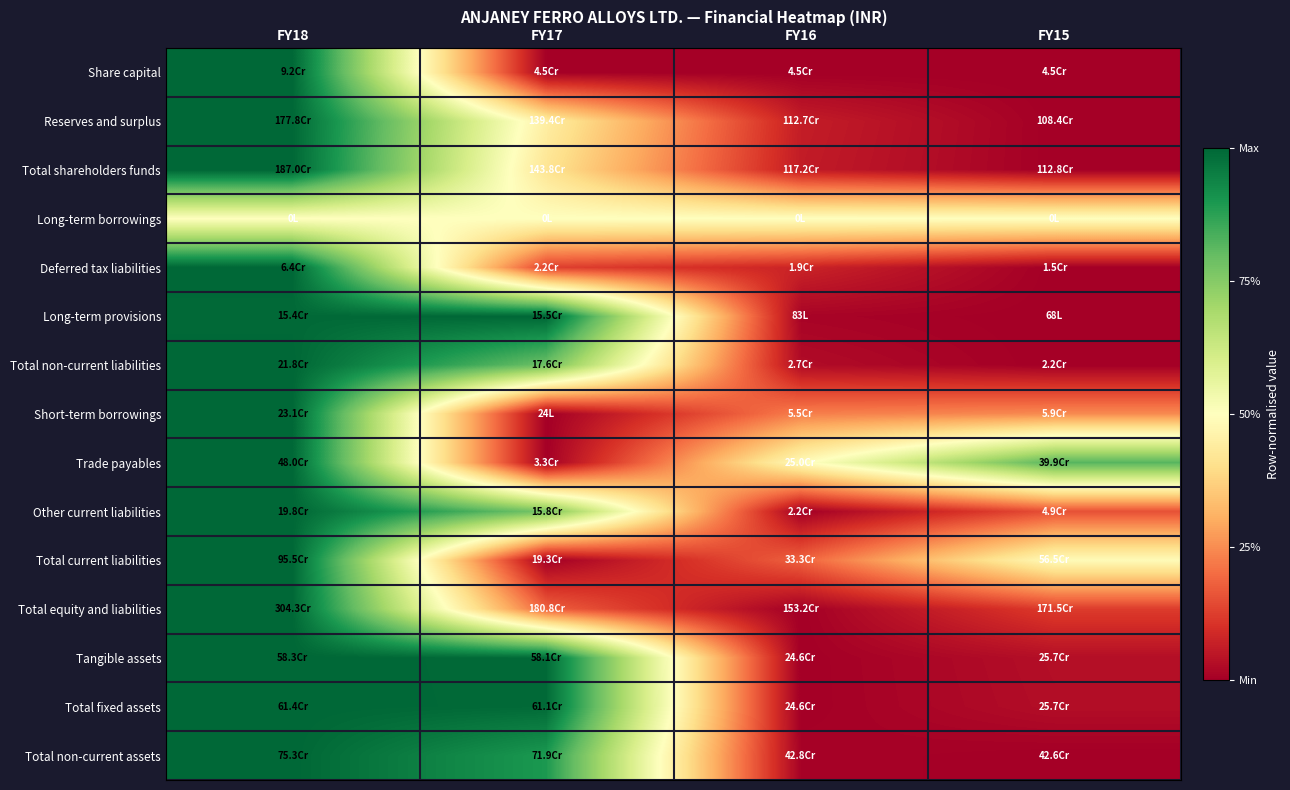

Which category has the lowest value across all series?

FY17